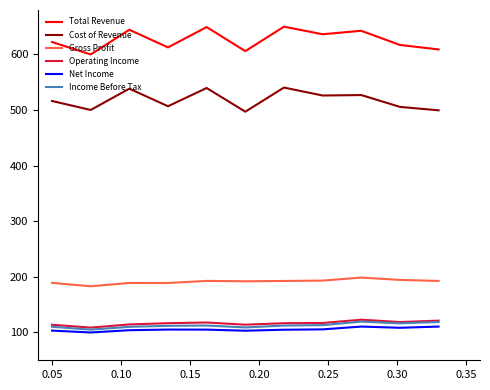

True or false: Net Income and Total Revenue cross at least once.

False